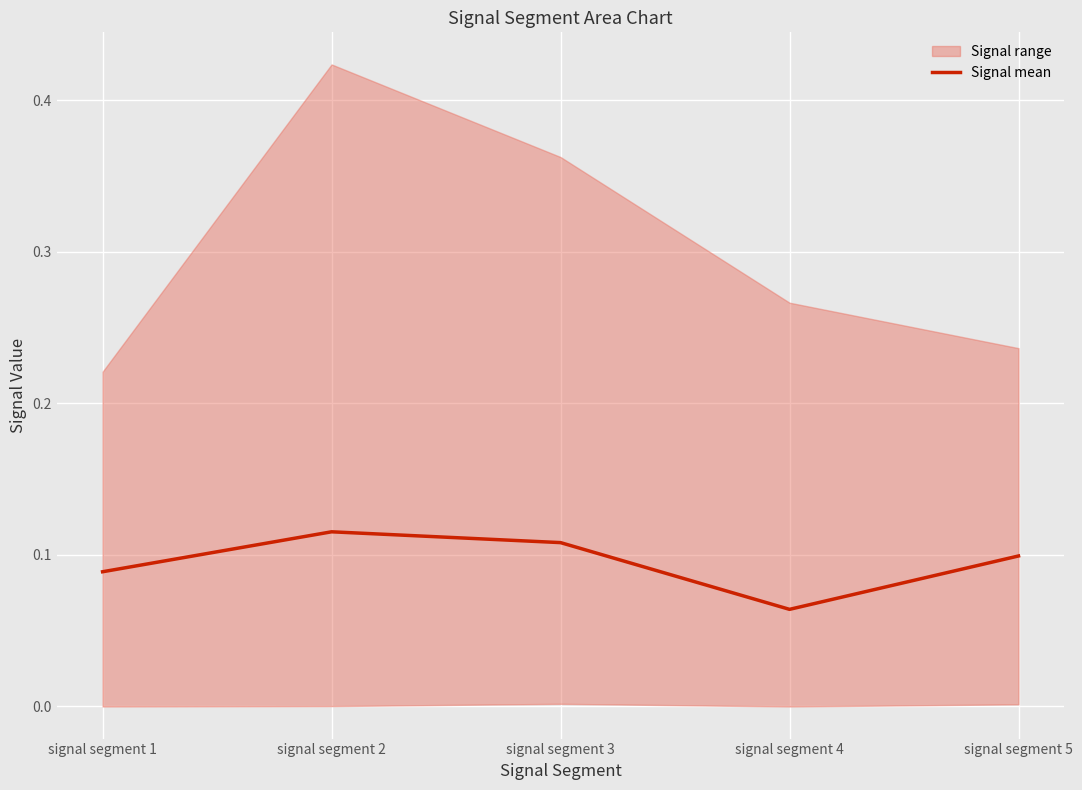

Which category has the lowest value in the Signal mean series?

signal segment 4